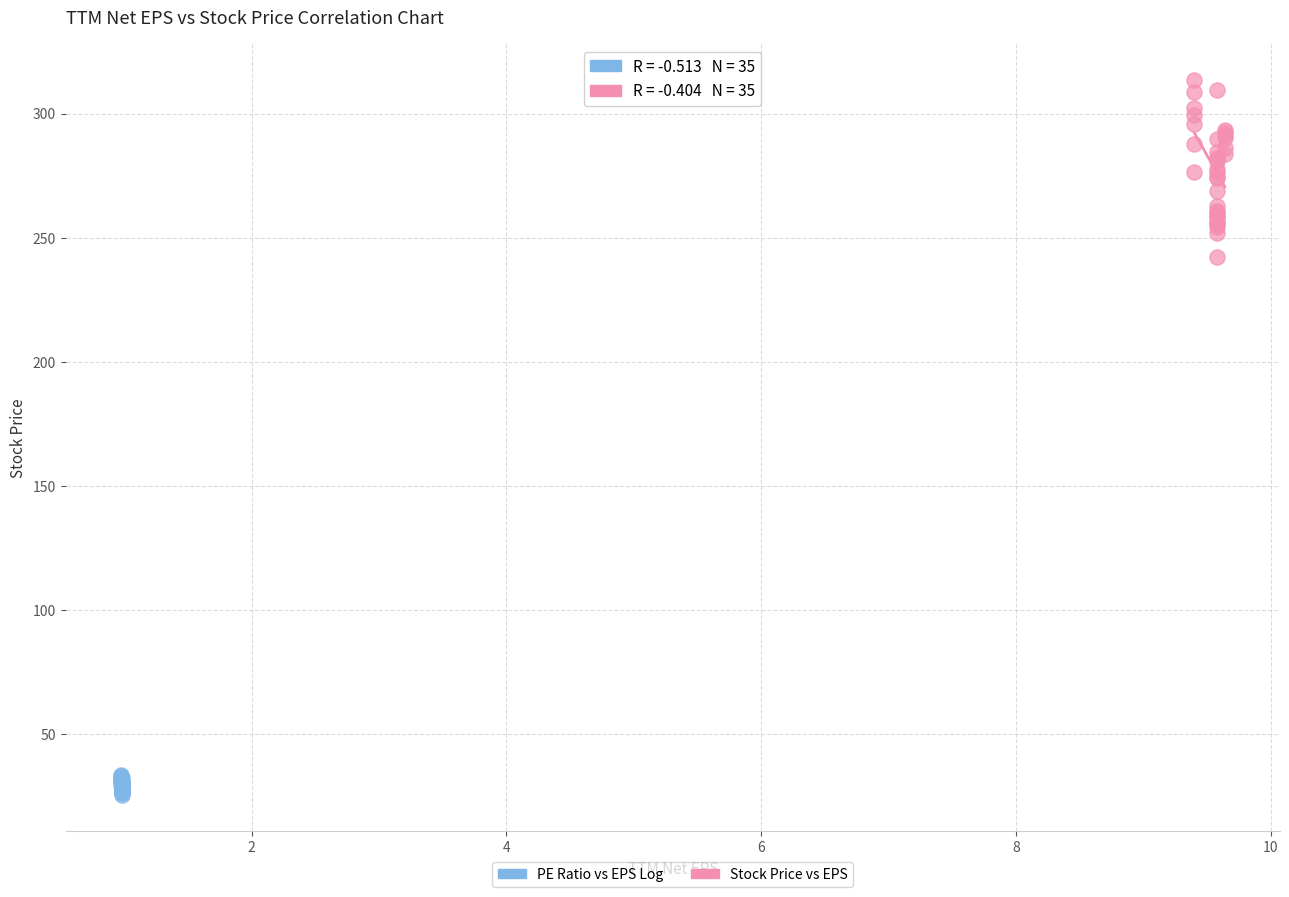

Which series reaches the maximum Y coordinate?

Stock Price vs EPS